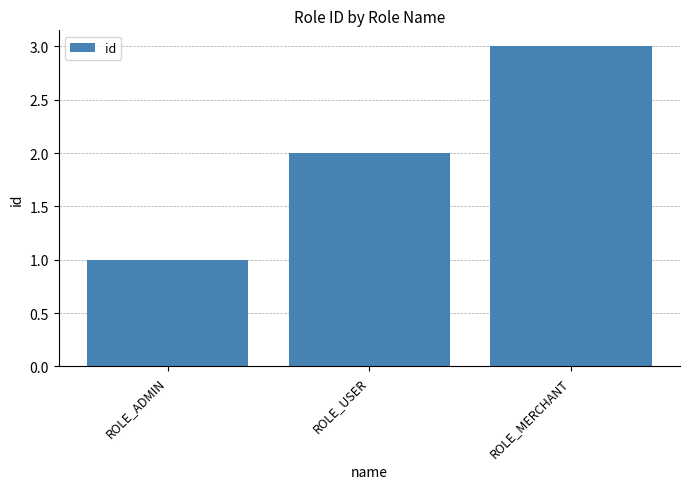

Rank the categories by value from lowest to highest.

ROLE_ADMIN, ROLE_USER, ROLE_MERCHANT